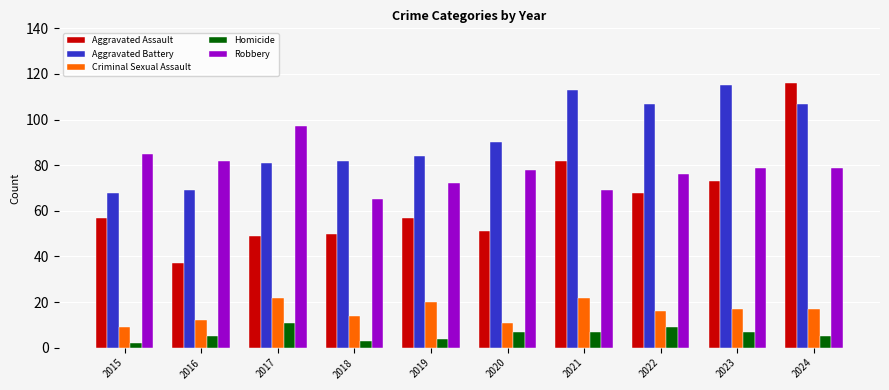

What is the difference between the highest and lowest values at 2016?

77